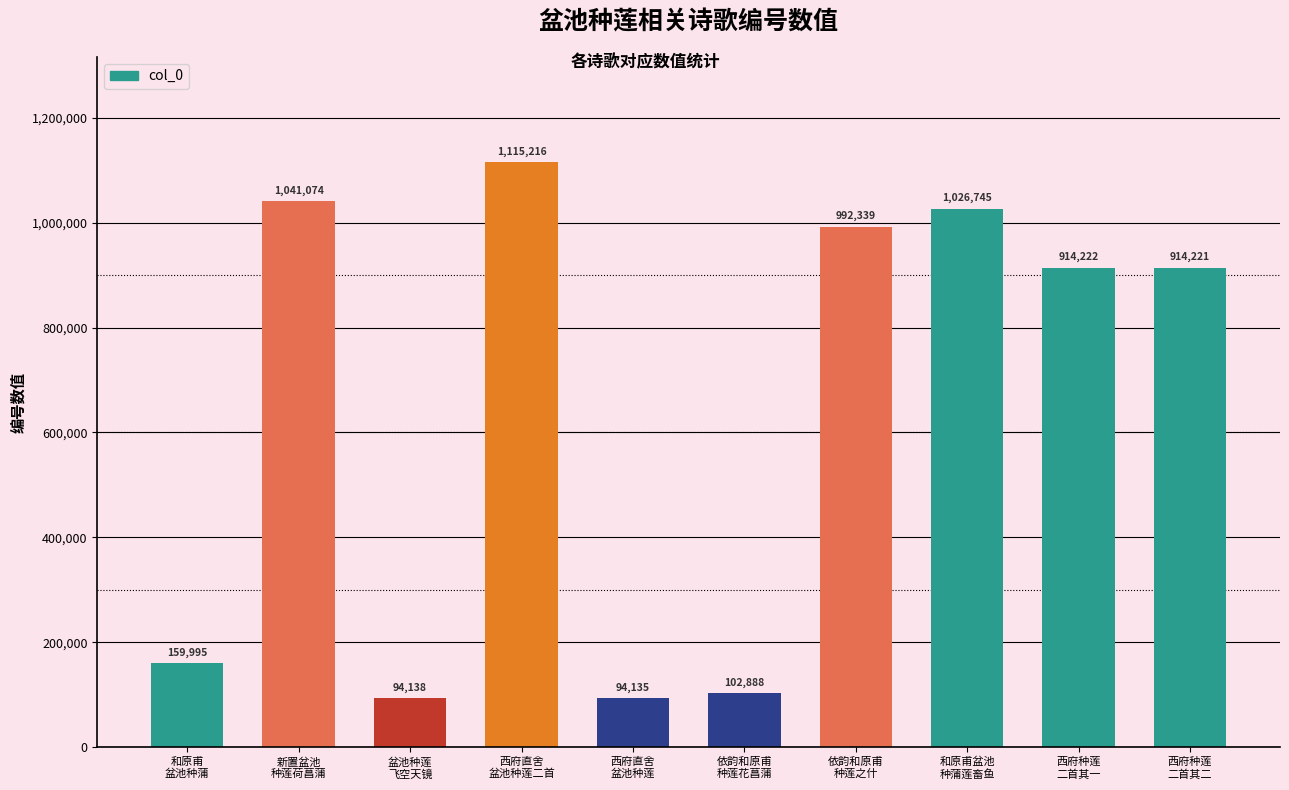

Reading left to right, list all the values displayed in this chart.

159995	1041074	94138	1115216	94135	102888	992339	1026745	914222	914221